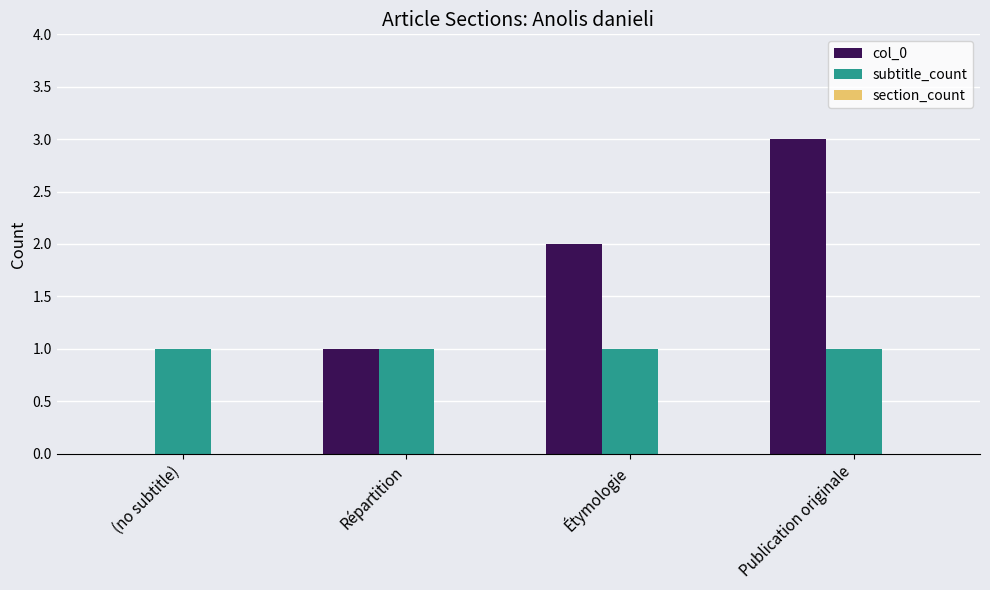

What is the spread (max minus min) of values at Publication originale?

2